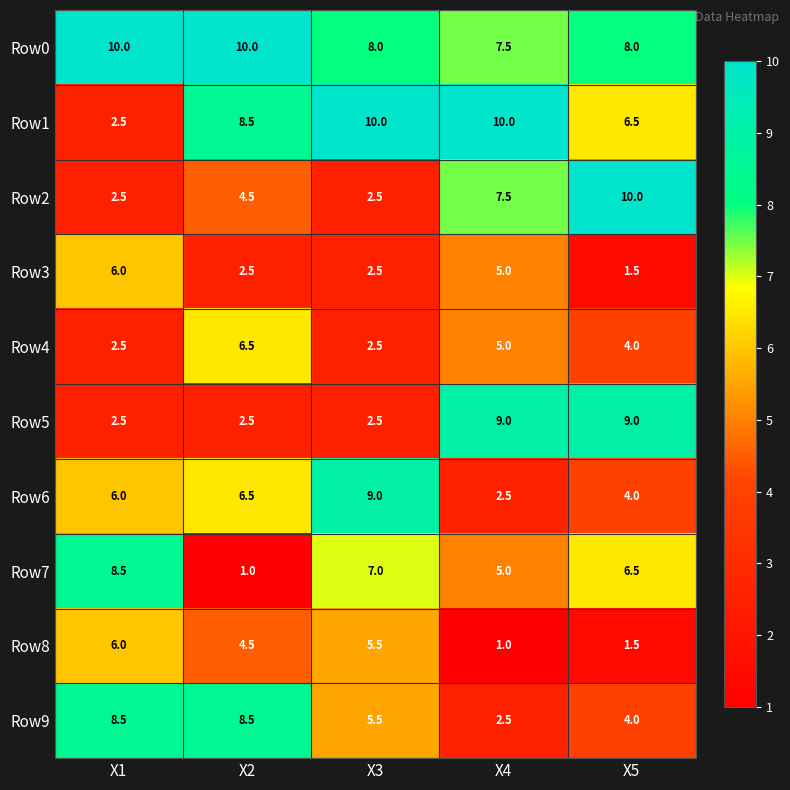

How many data points does each series have?

5